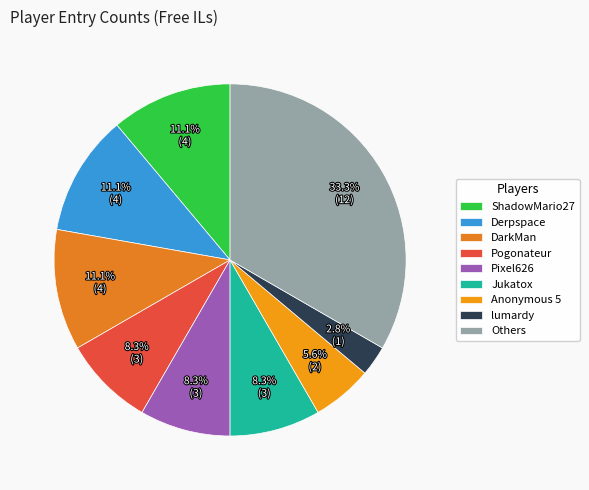

How many segments does this pie chart have?

9